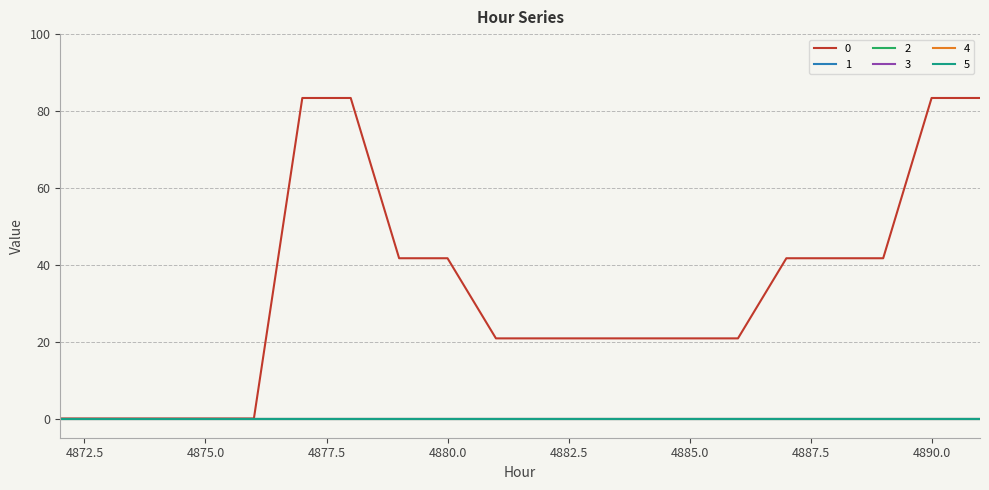

True or false: 1 and 5 cross at least once.

False